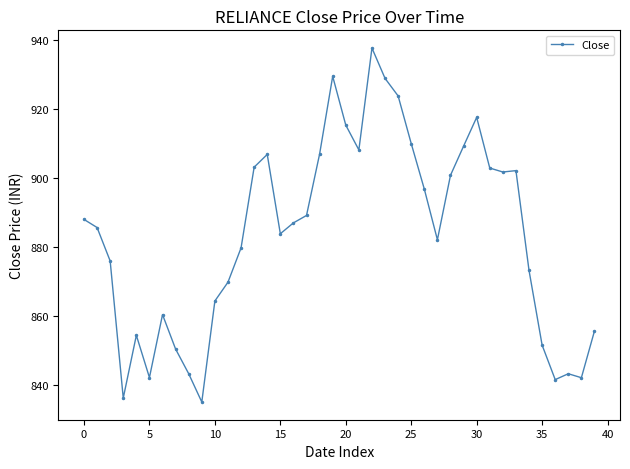

What is the greatest value displayed?

937.6